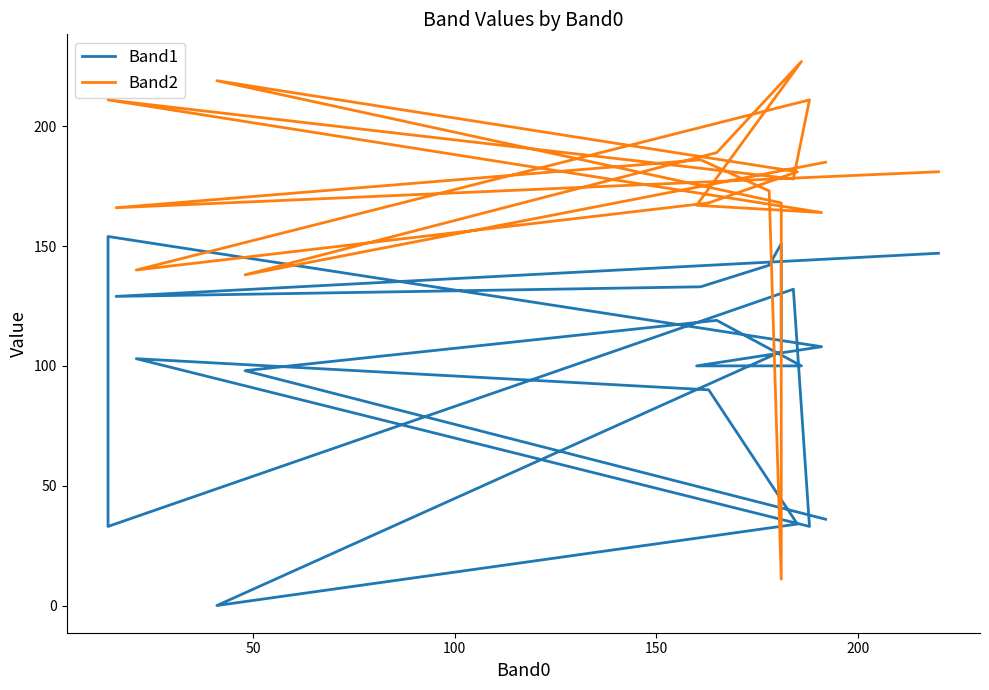

Rank the series by their average value, from highest to lowest.

Band2, Band1